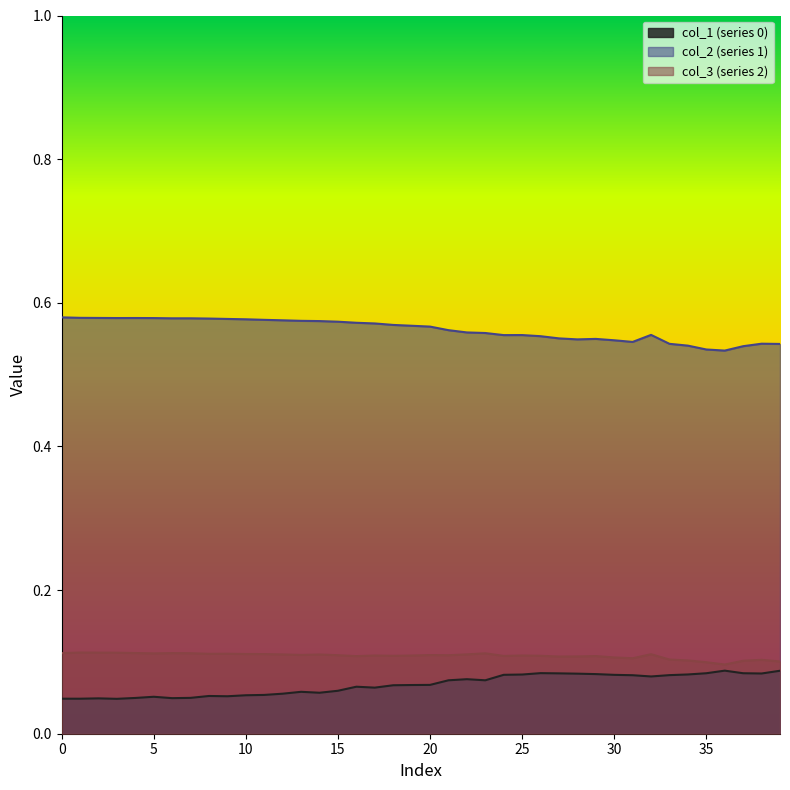

Which series has the widest spread of values?

1